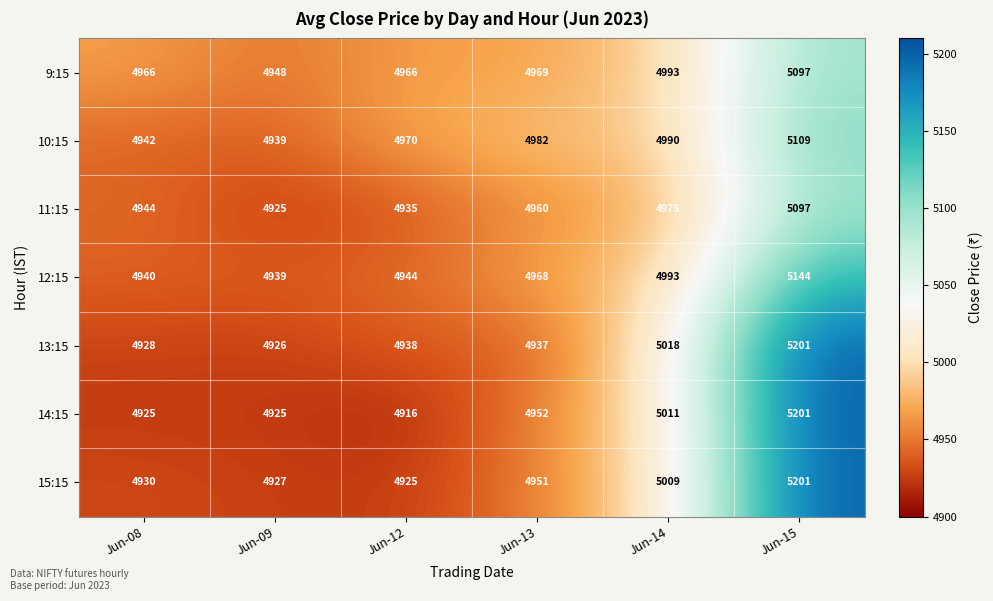

What is the difference between the maximum and minimum values in the 10:15 series?

170